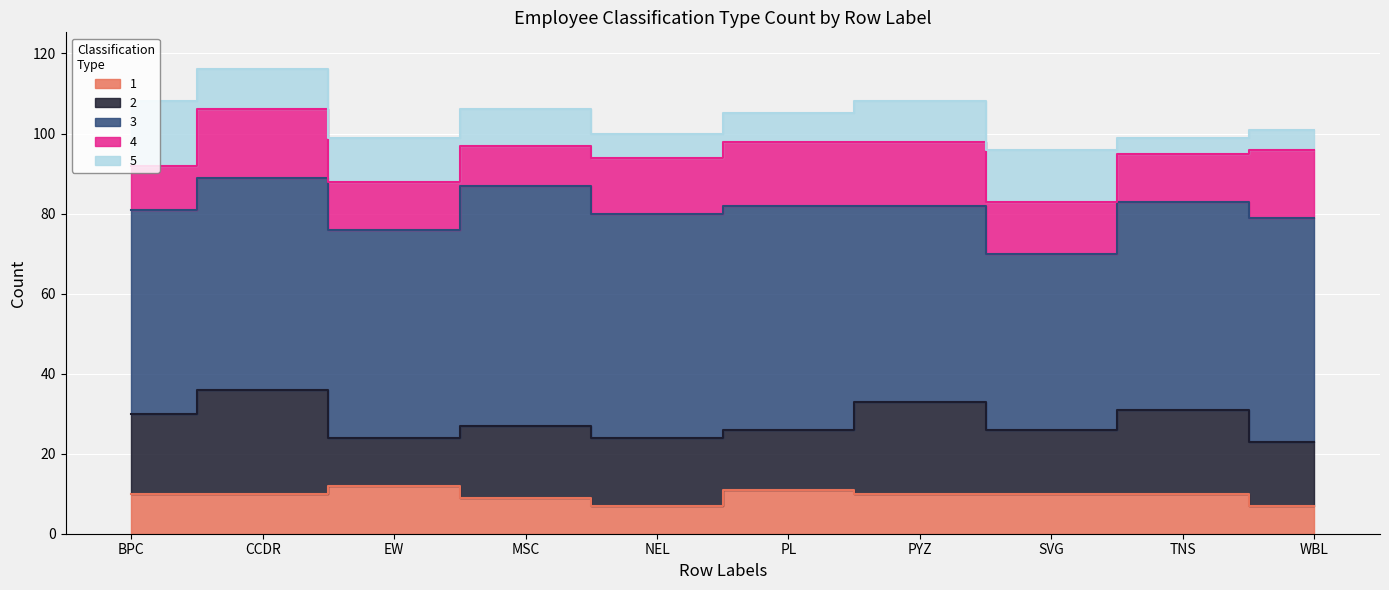

Where is 4 nearest to the value 13?

SVG